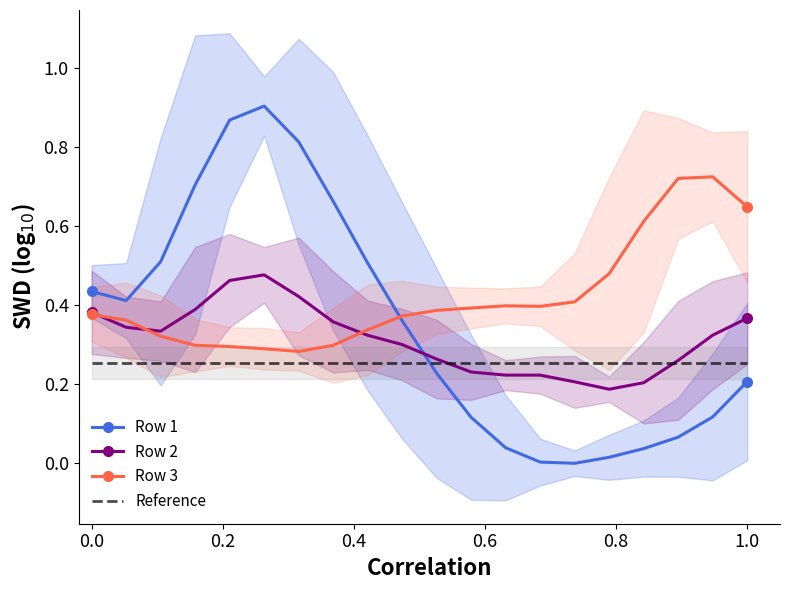

Is it true that Row 1 equals 0.1 at 0.2?

False